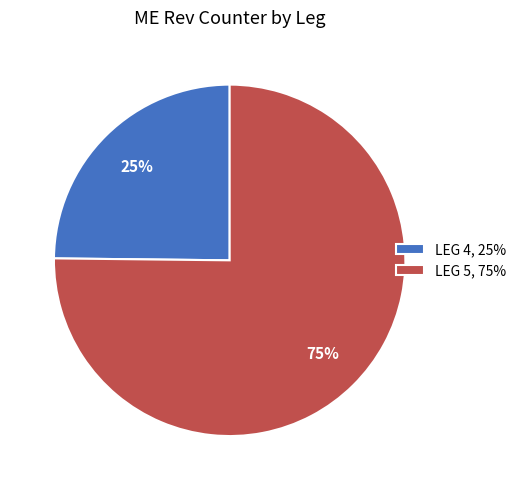

Is the sum of LEG 5, 75% and LEG 4, 25% greater than half?

Yes